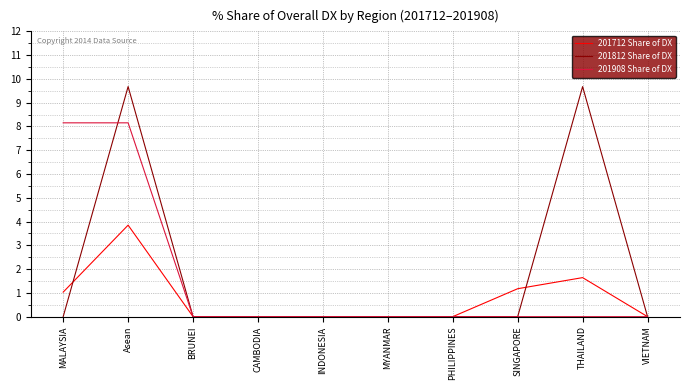

What are all the series names shown in the legend?

201712 Share of DX, 201812 Share of DX, 201908 Share of DX